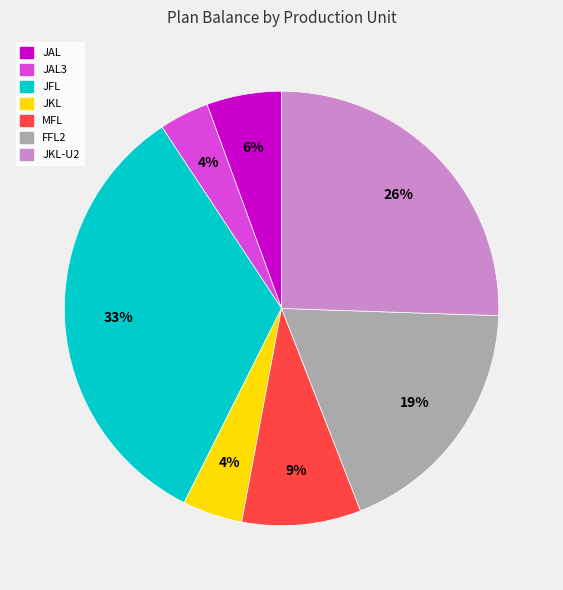

Count the number of slices in the pie.

7